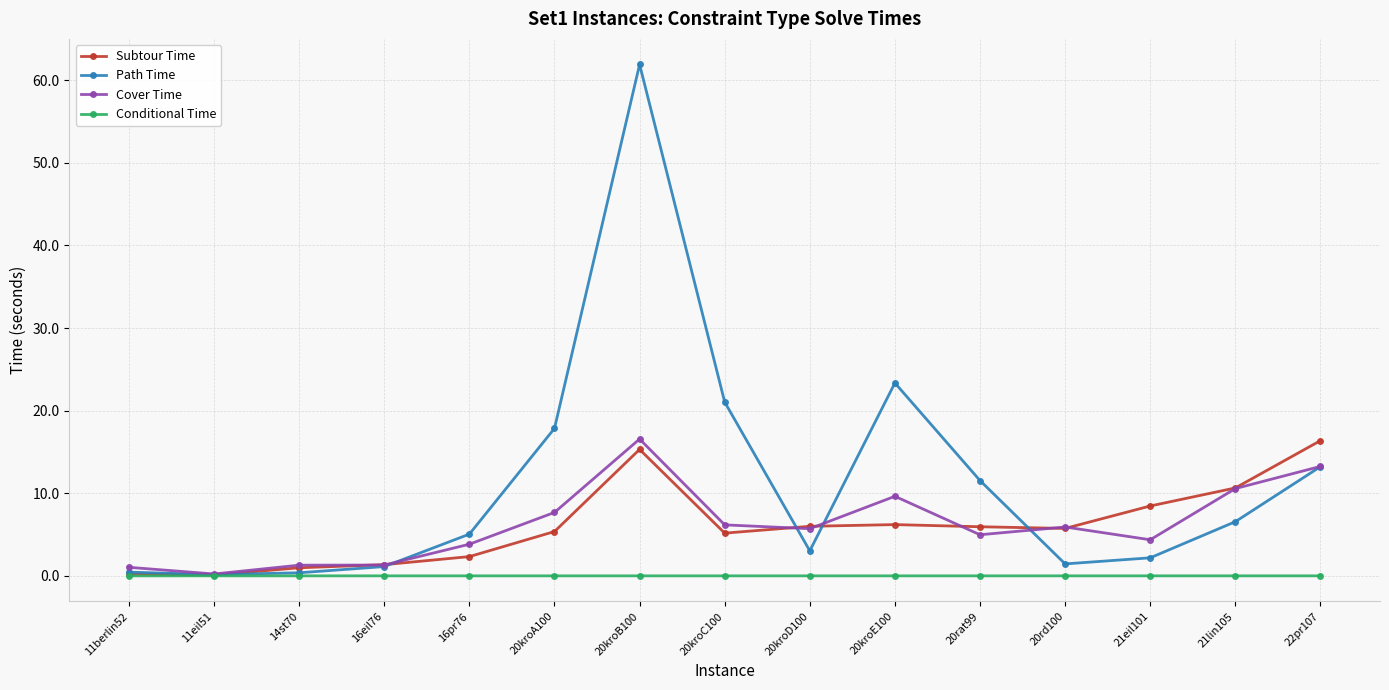

Count the number of data series in this chart.

4